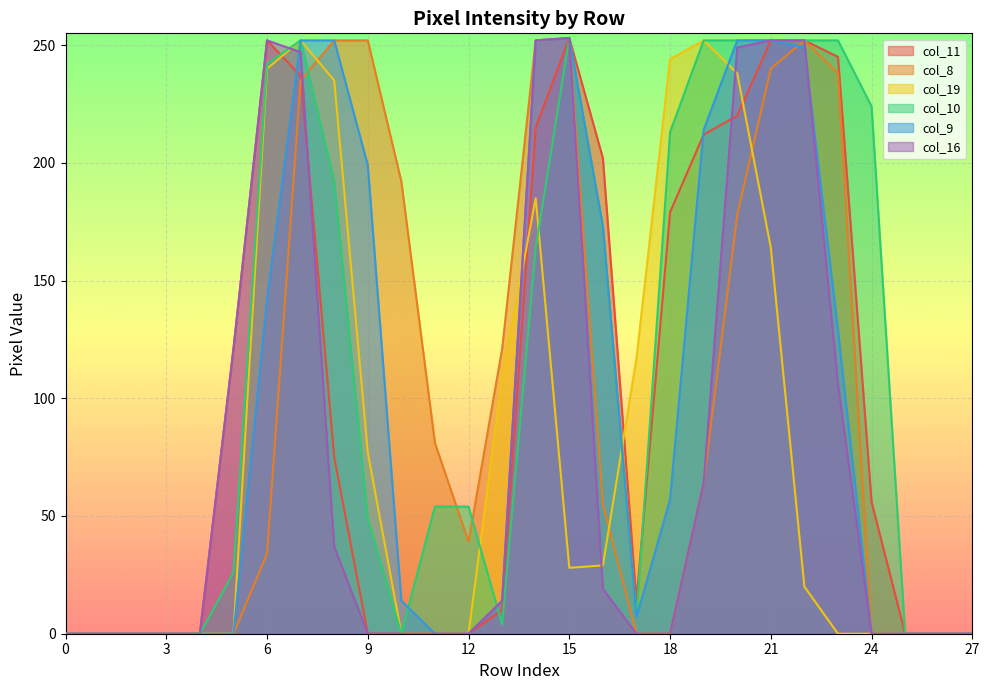

How many lines are shown in the chart?

6